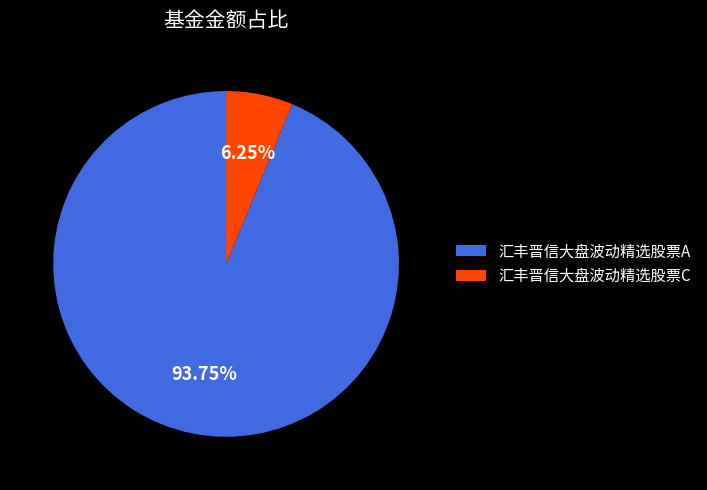

Is there a majority slice in this chart?

Yes